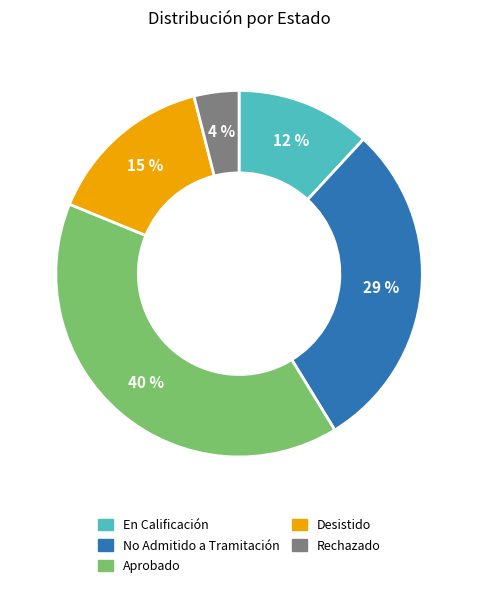

The Aprobado slice represents 40% of the pie. True or false?

True